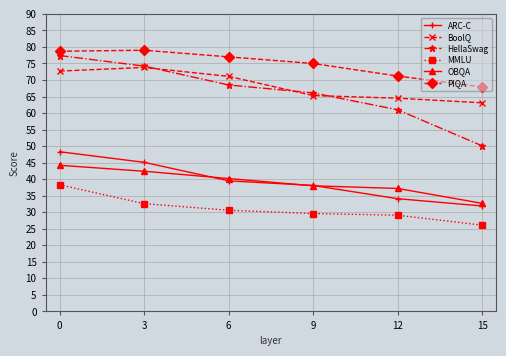

Which label corresponds to the smallest value in the chart?

15